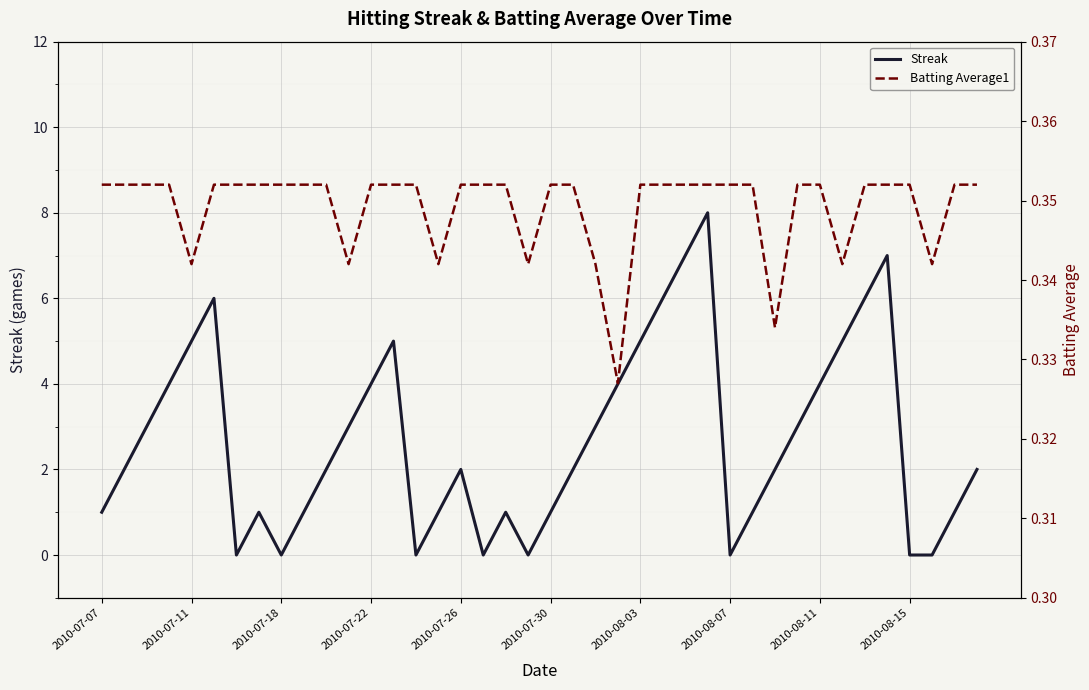

How many values in Streak are above zero?

32